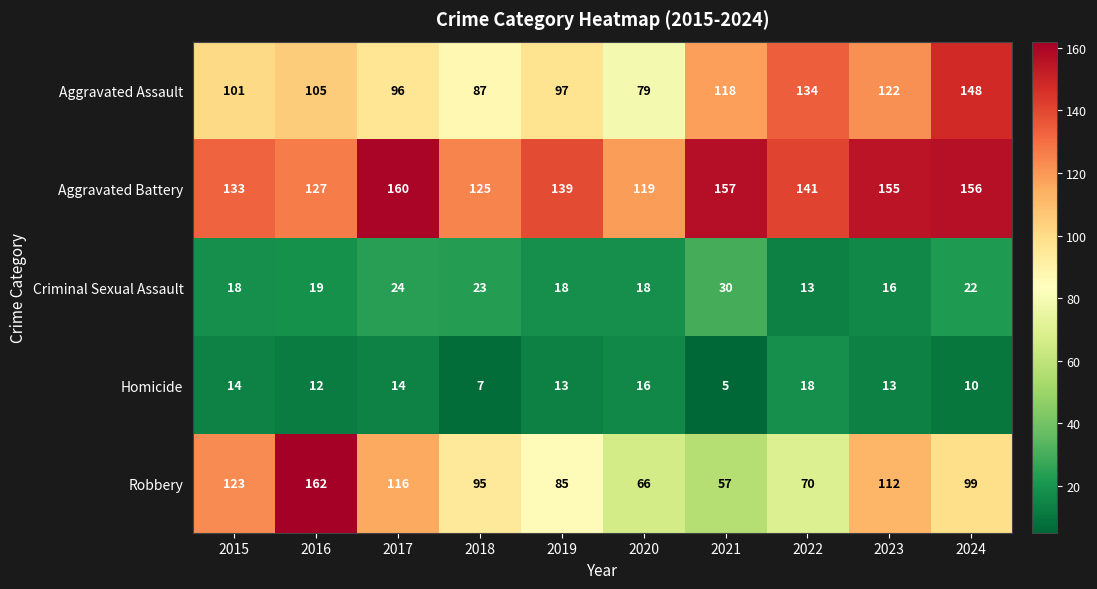

Which series has the widest spread of values?

Robbery